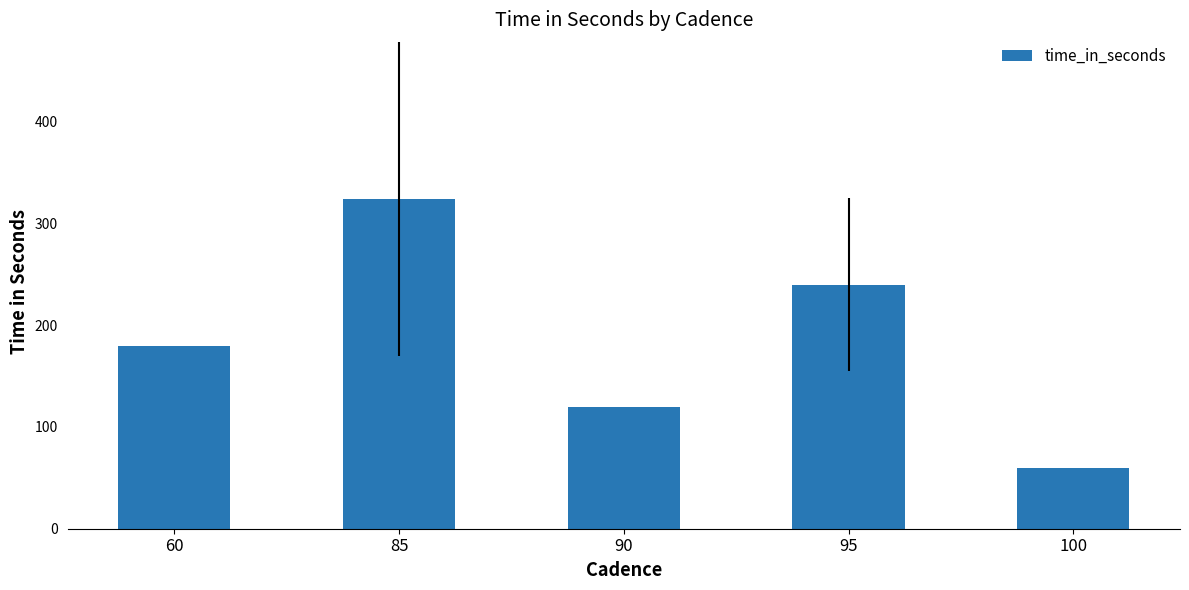

The chart shows a value of 178 at 90. True or false?

False